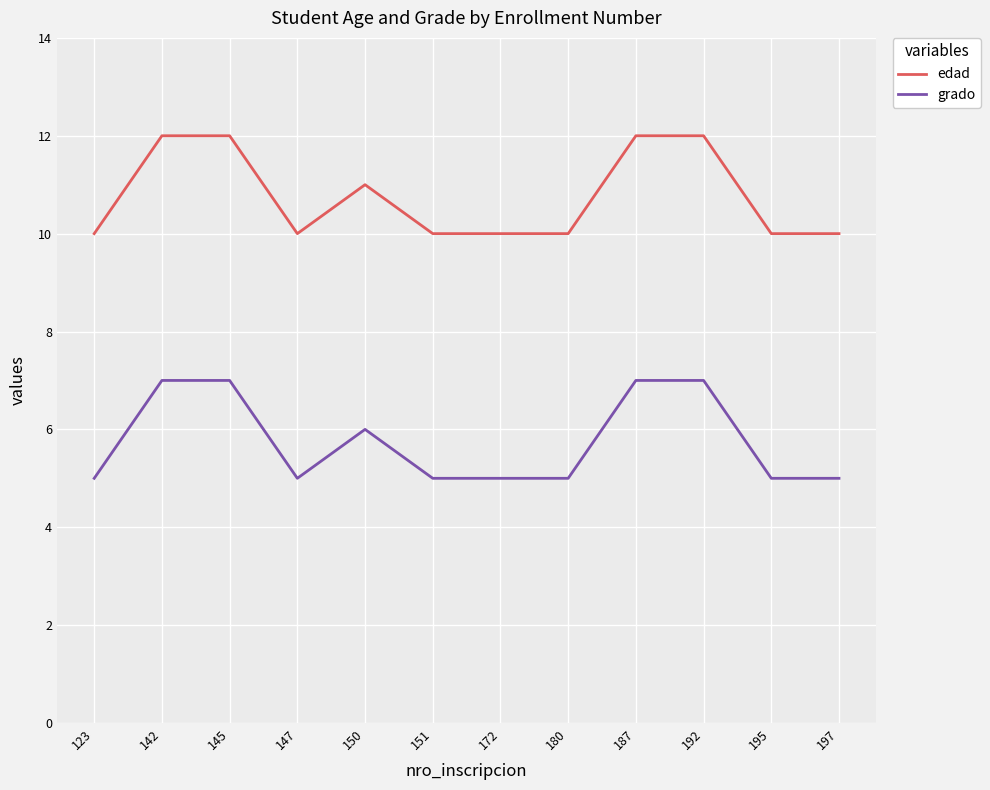

At how many categories does at least one series exceed 8?

12